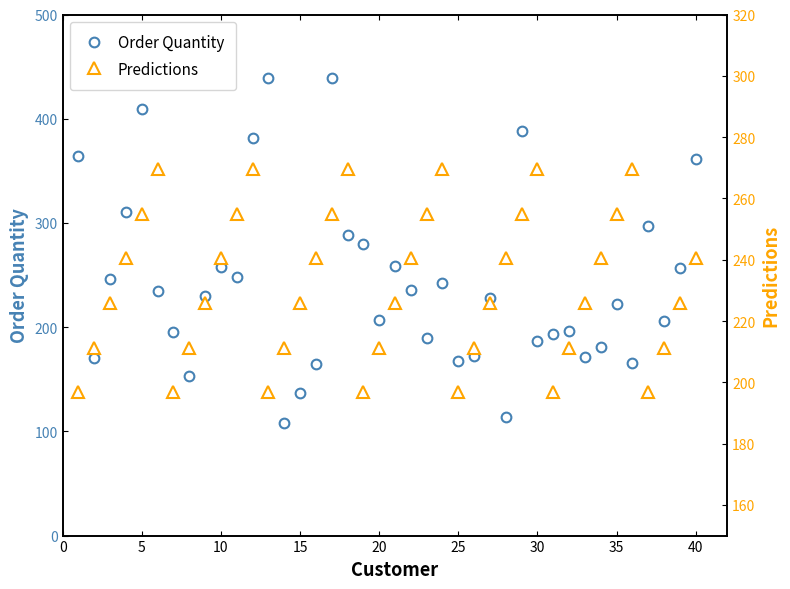

At which category does Order Quantity reach its first local peak?

5